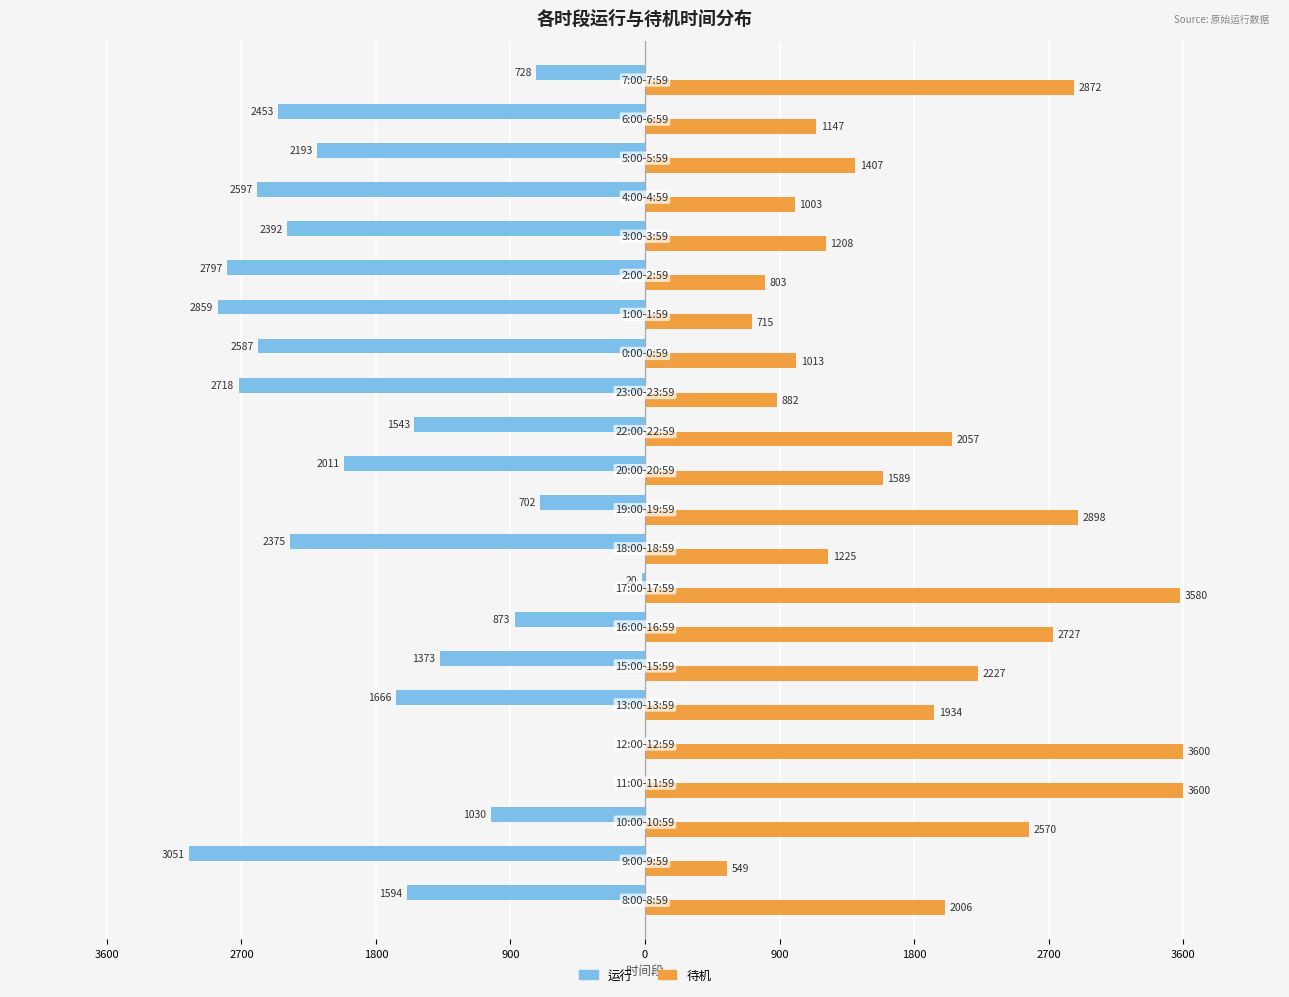

How many series are shown in this chart?

2